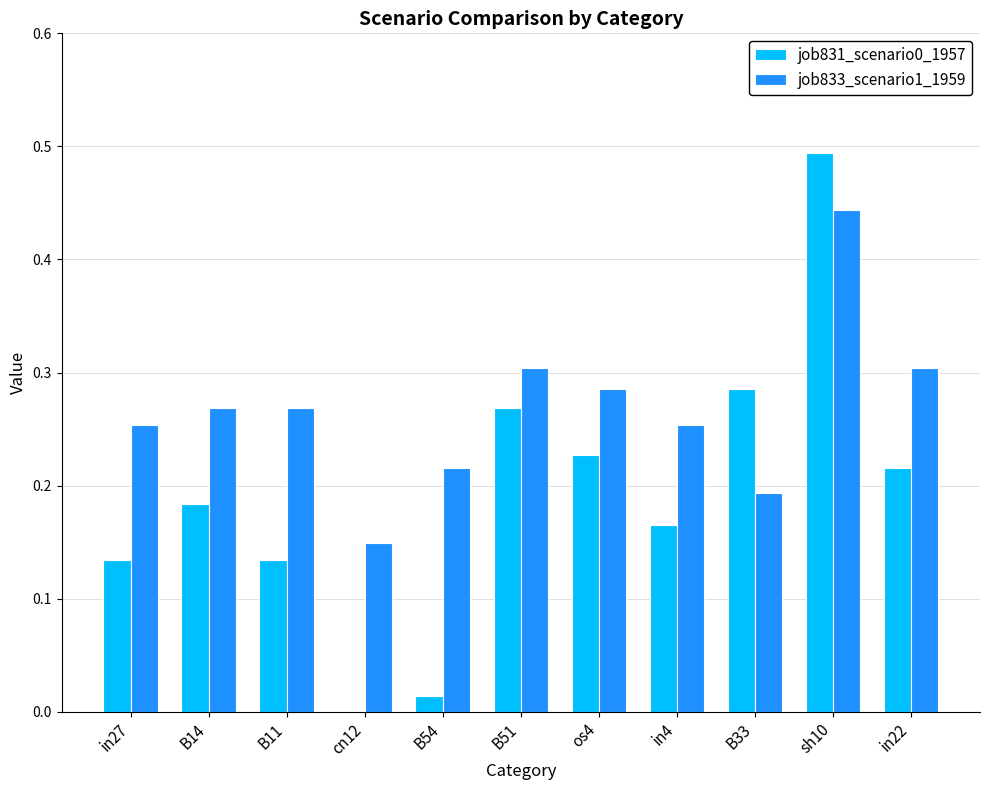

At which label does job833_scenario1_1959 reach its peak?

sh10